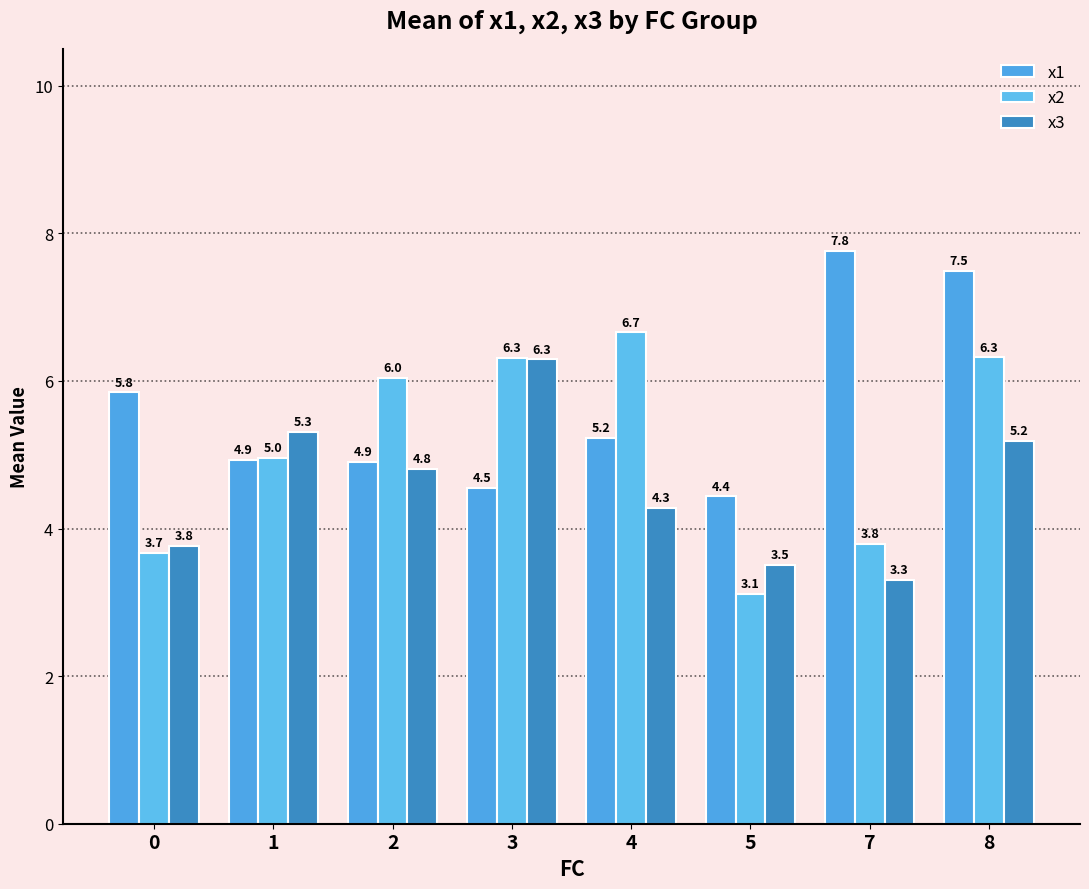

What are all the series names shown in the legend?

x1, x2, x3